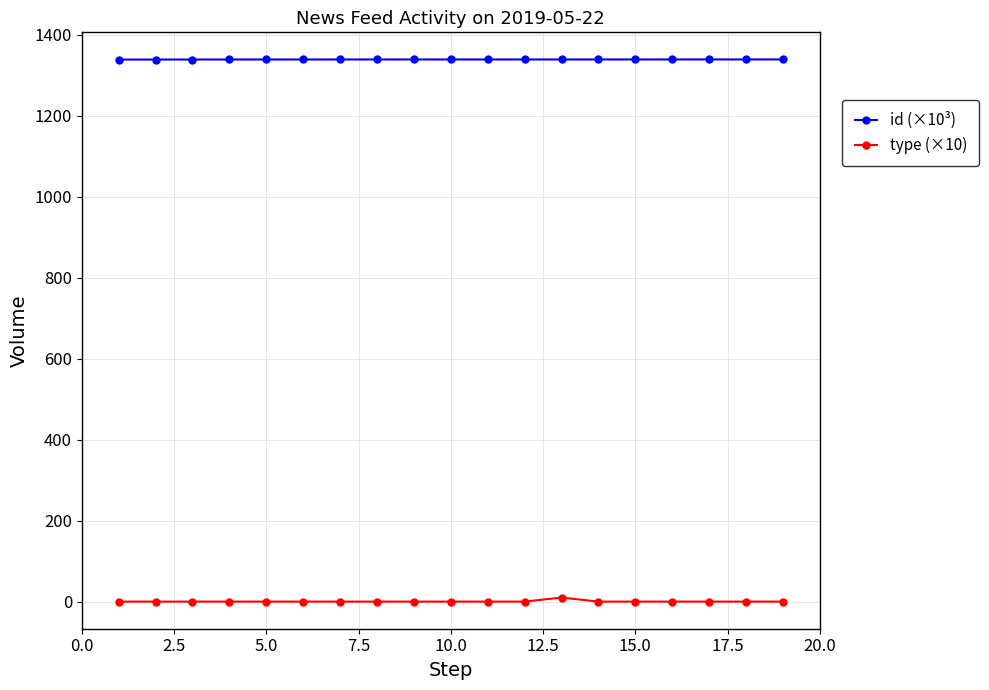

What is the difference between the maximum and minimum values in the id (×10³) series?

0.4